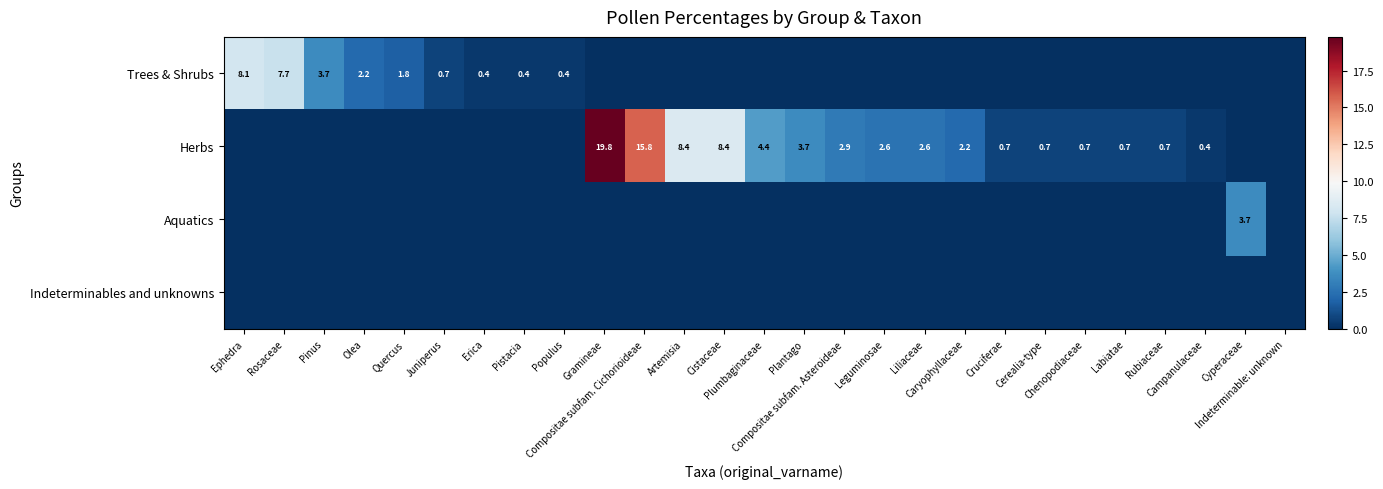

Rank the series by their maximum value, from lowest to highest.

Indeterminables and unknowns, Aquatics, Trees & Shrubs, Herbs